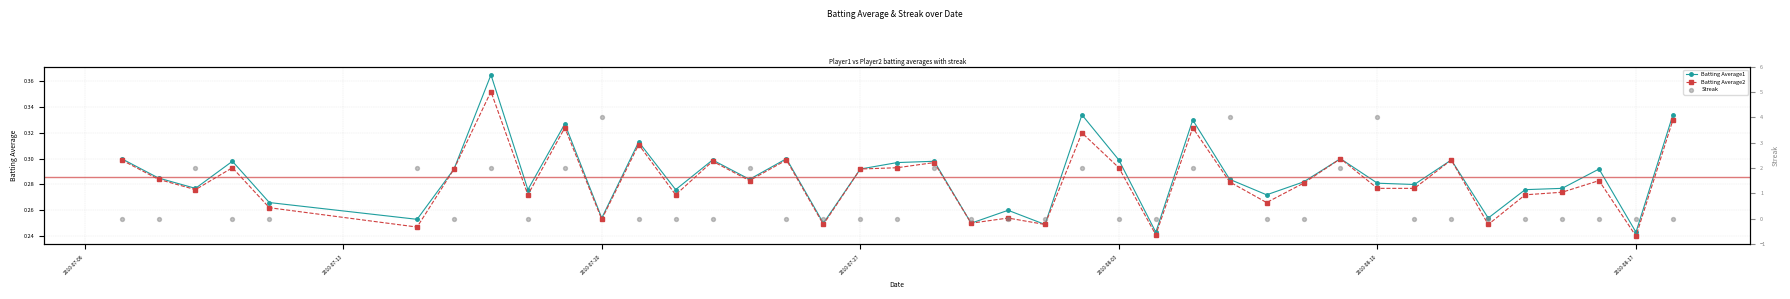

What are all the series names shown in the legend?

Batting Average1, Batting Average2, Streak